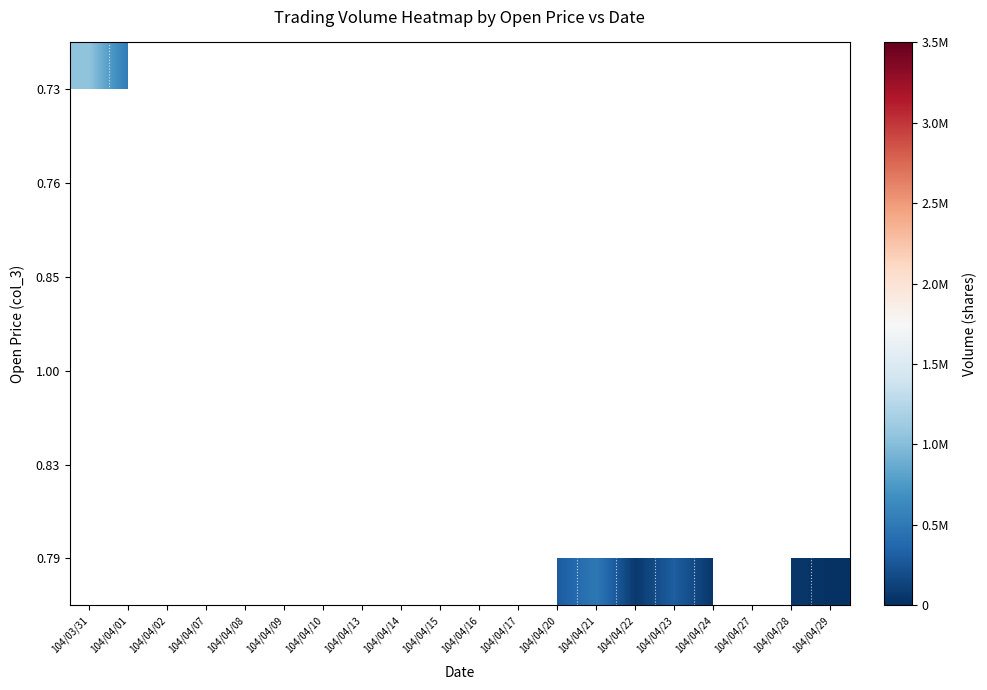

How many distinct data groups are displayed?

6